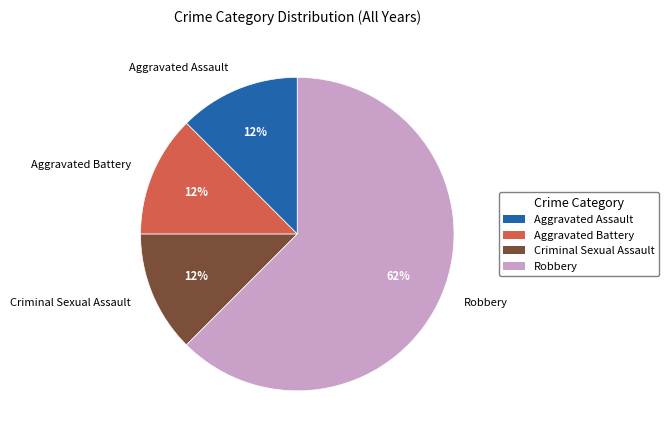

What is the ratio of the value at Aggravated Battery to the value at Criminal Sexual Assault?

1.0